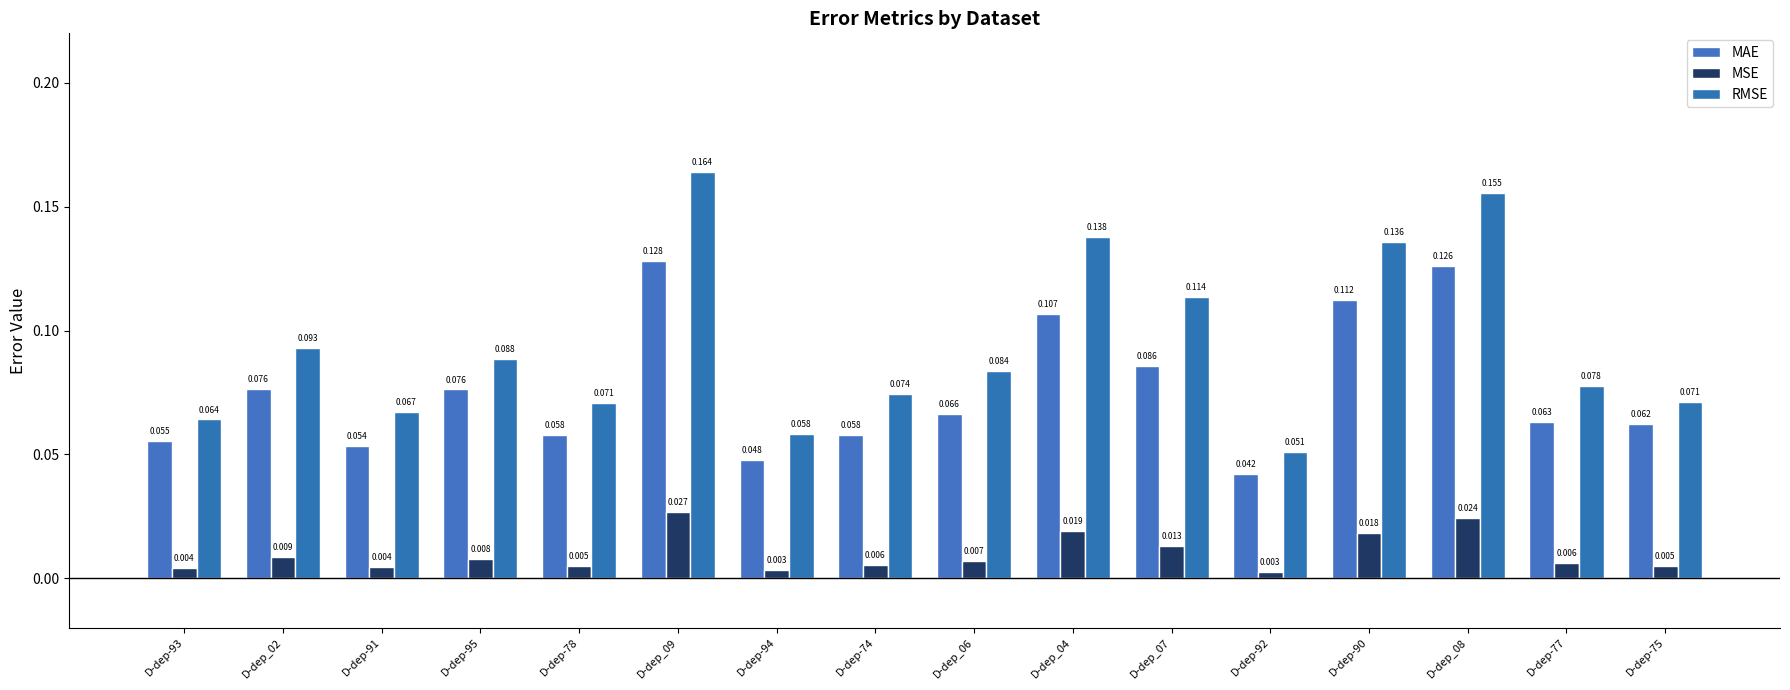

What is the label of the 3rd bar from the right?

D-dep_08